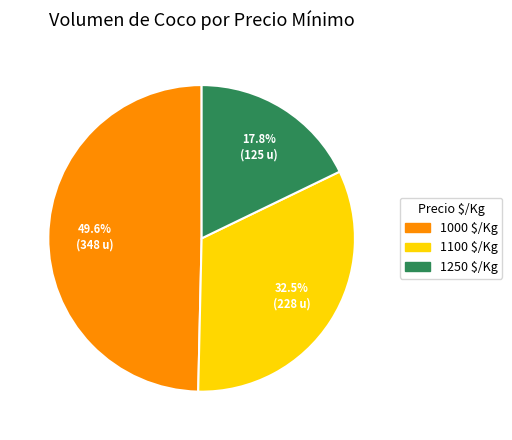

Does 1250 $/Kg represent more than half of the total?

No